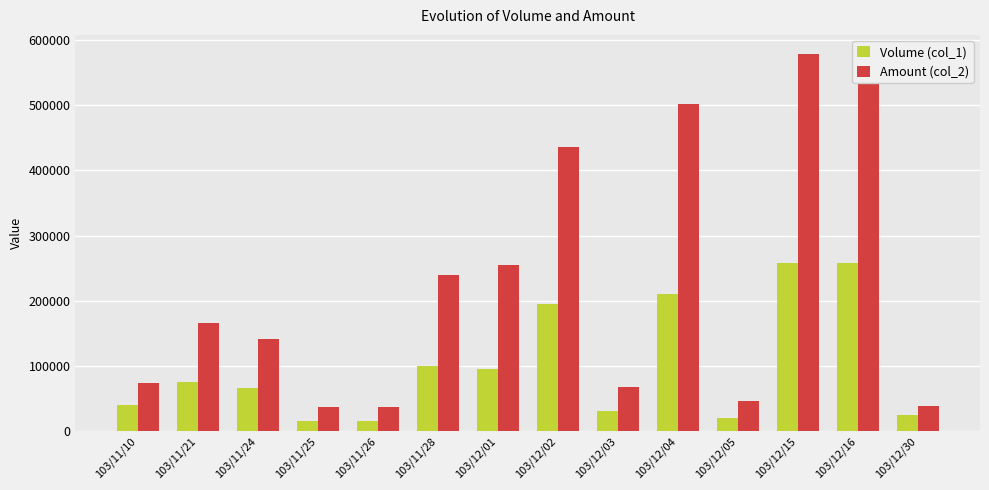

How many data points in Amount (col_2) are above 166580?

6